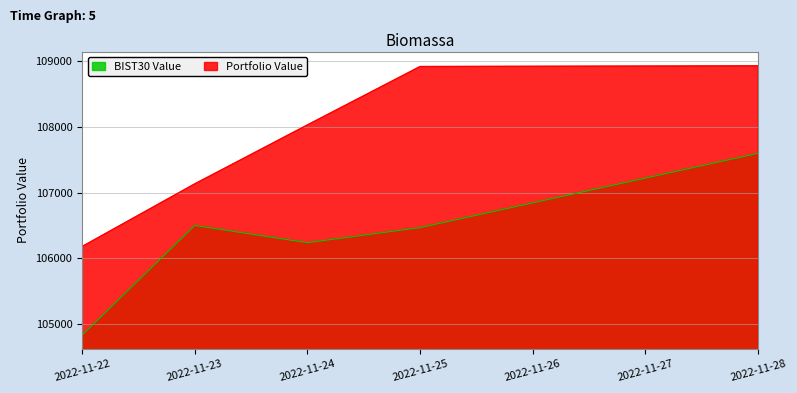

Which series has the largest total across all categories?

Portfolio Value